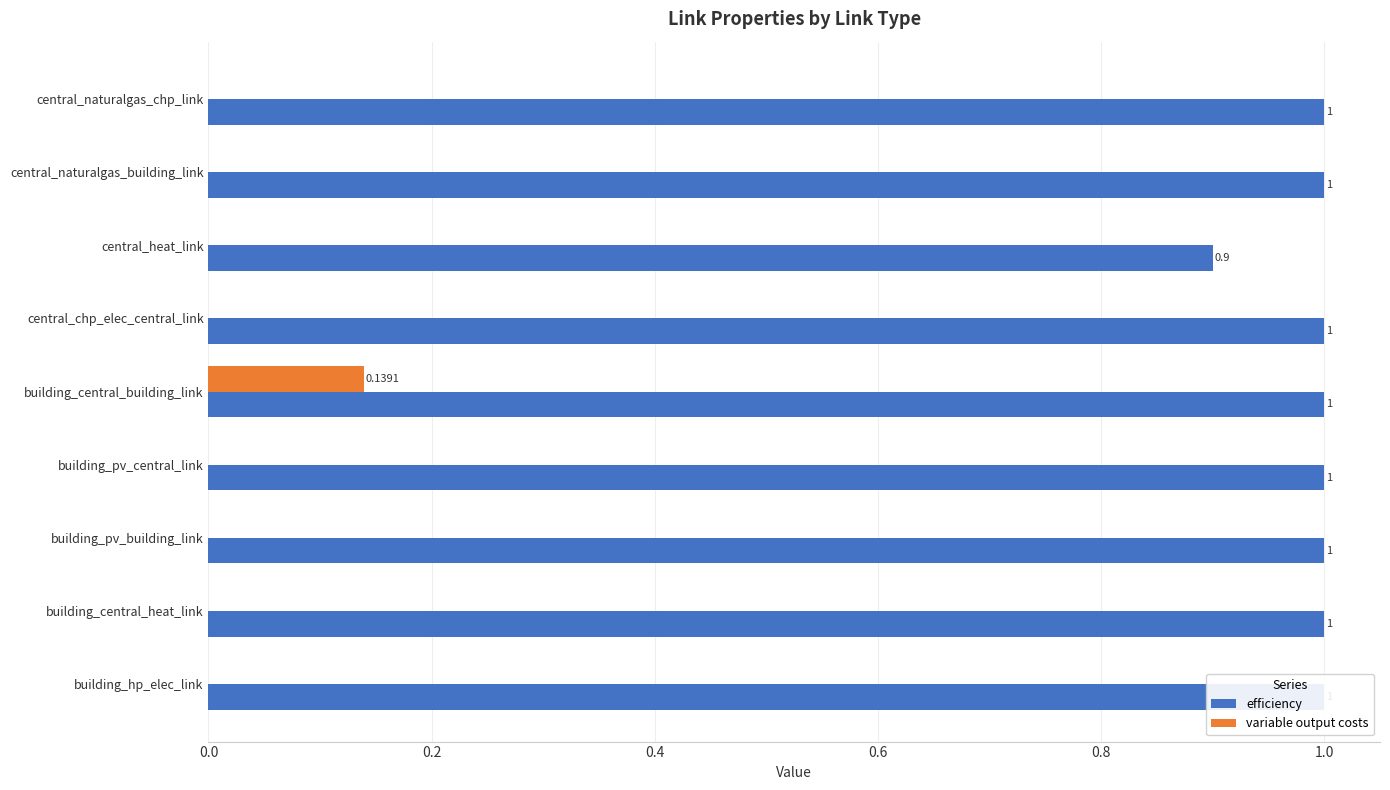

Is it true that variable output costs equals 0.0 at central_naturalgas_chp_link?

True